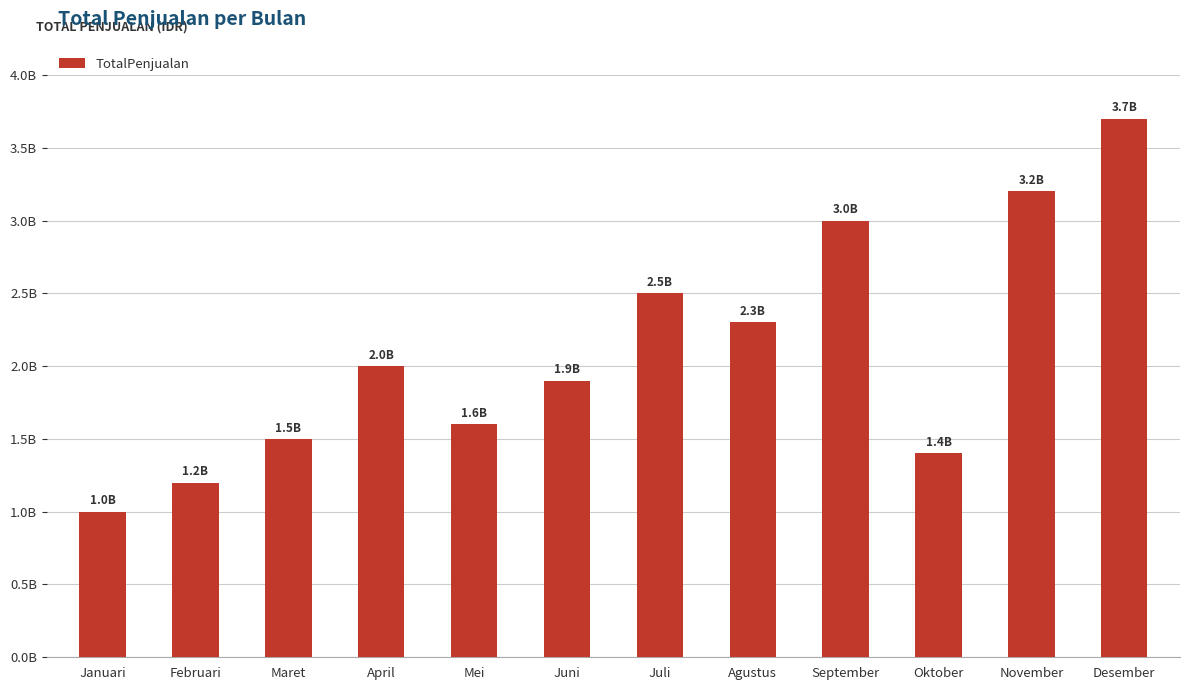

What value does the data have at Maret?

1500000000